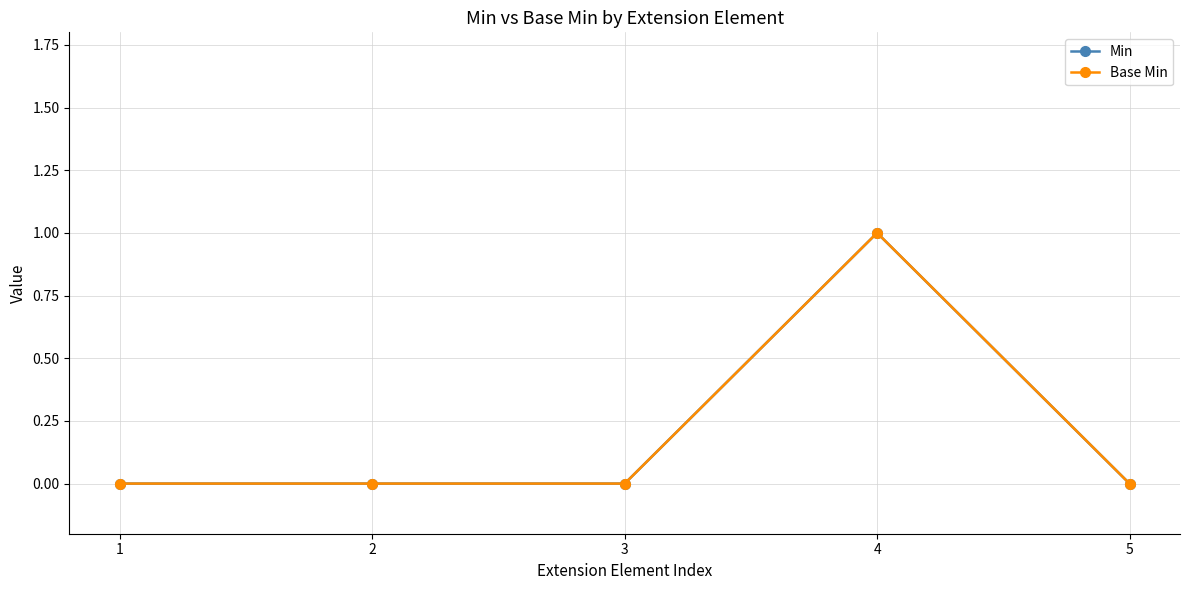

True or false: Min has a value of 1 at 4.

True